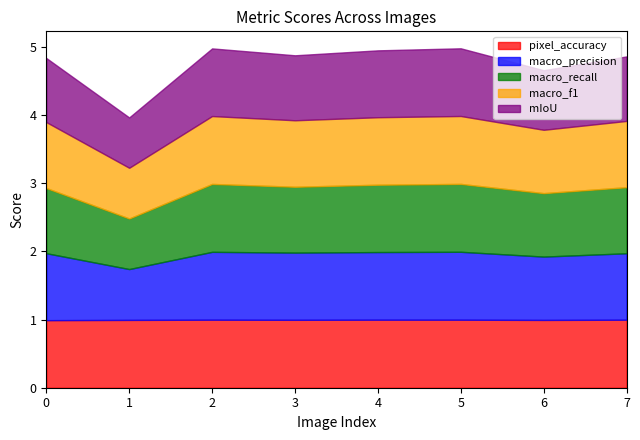

True or false: macro_recall and mIoU intersect in this chart.

False